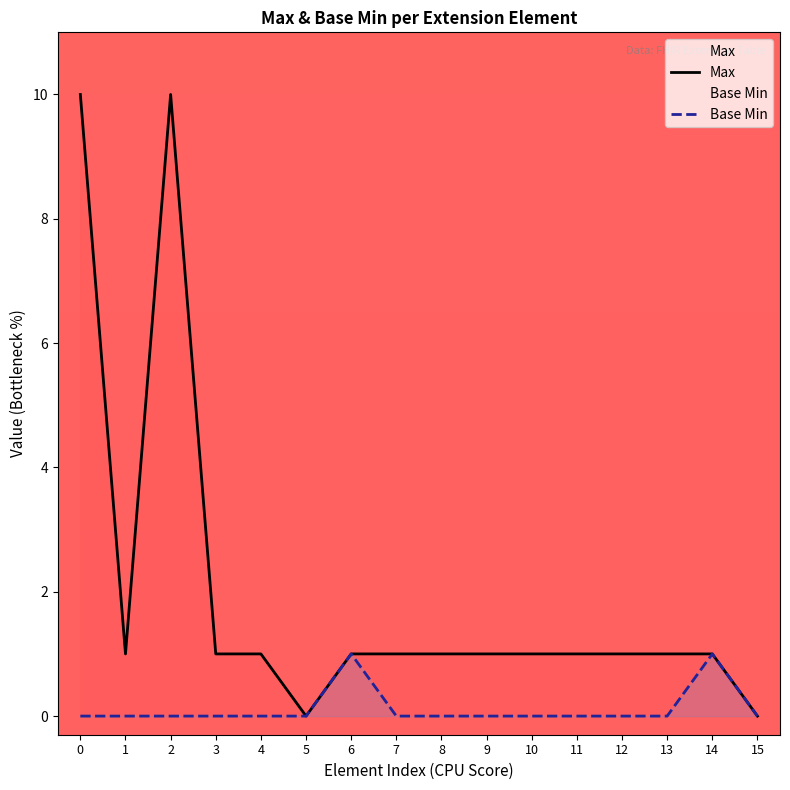

True or false: Base Min and Max cross at least once.

False